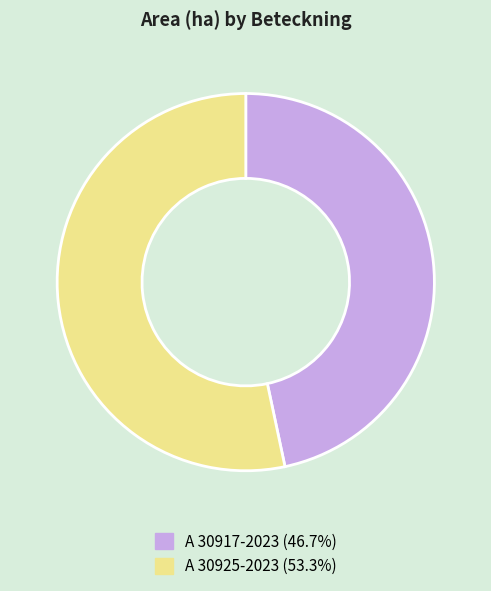

Rank the categories by value from lowest to highest.

A 30917-2023, A 30925-2023